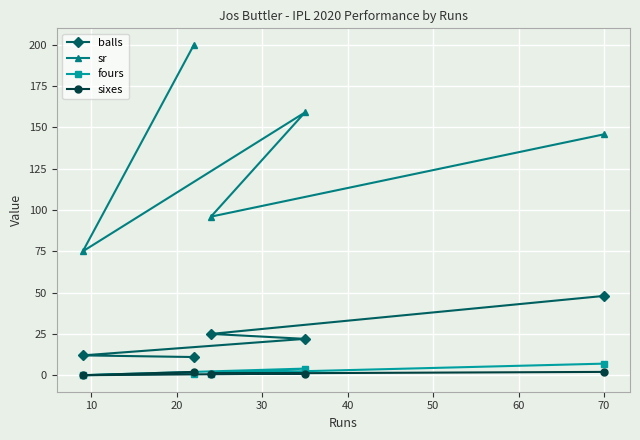

Which series has the largest range (max minus min)?

sr